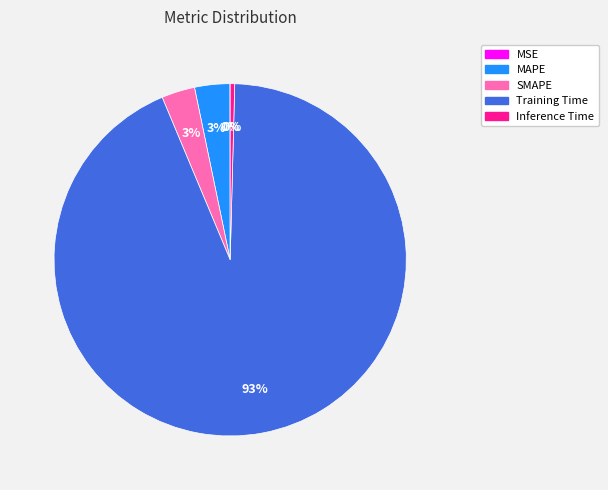

To the nearest percent, what is the difference between the MAPE and Inference Time slice percentages?

3%